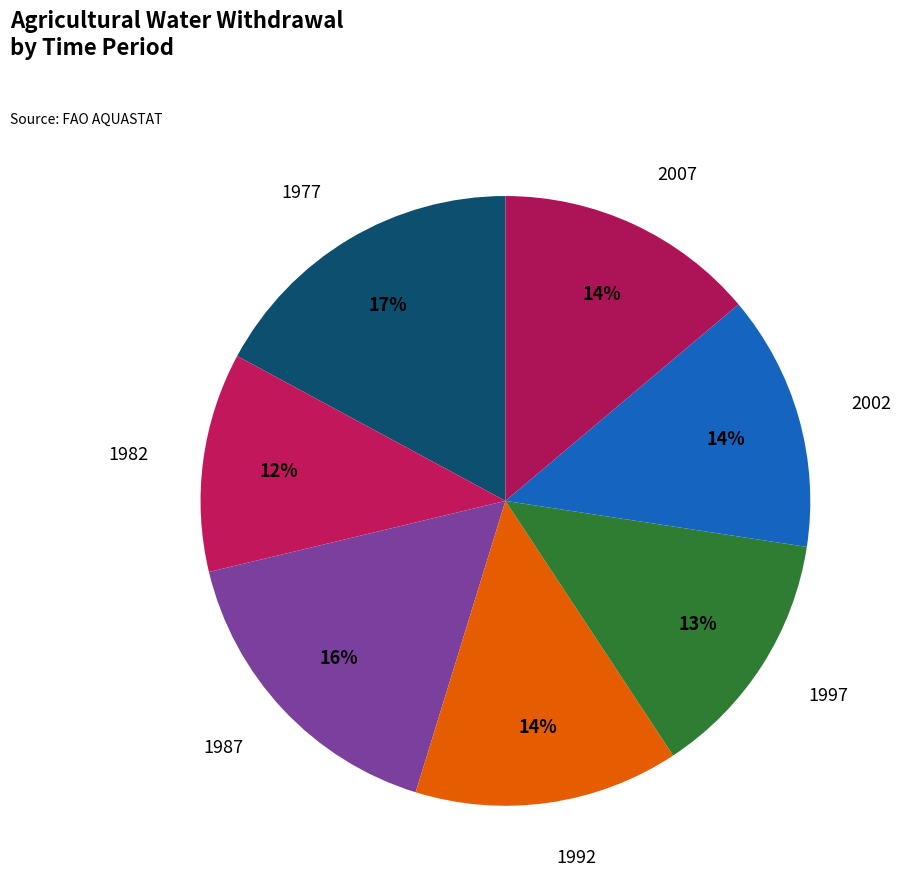

How many segments does this pie chart have?

7